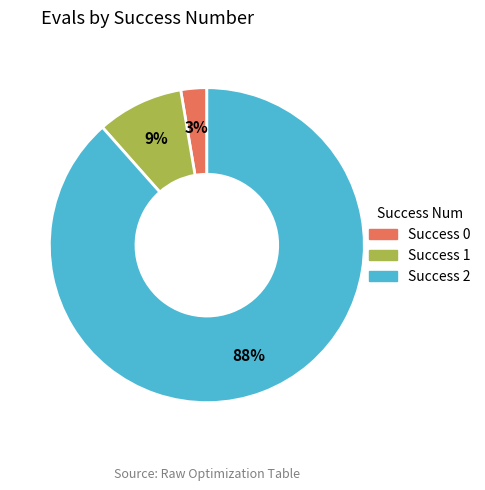

To the nearest percent, what is the average slice percentage?

33%